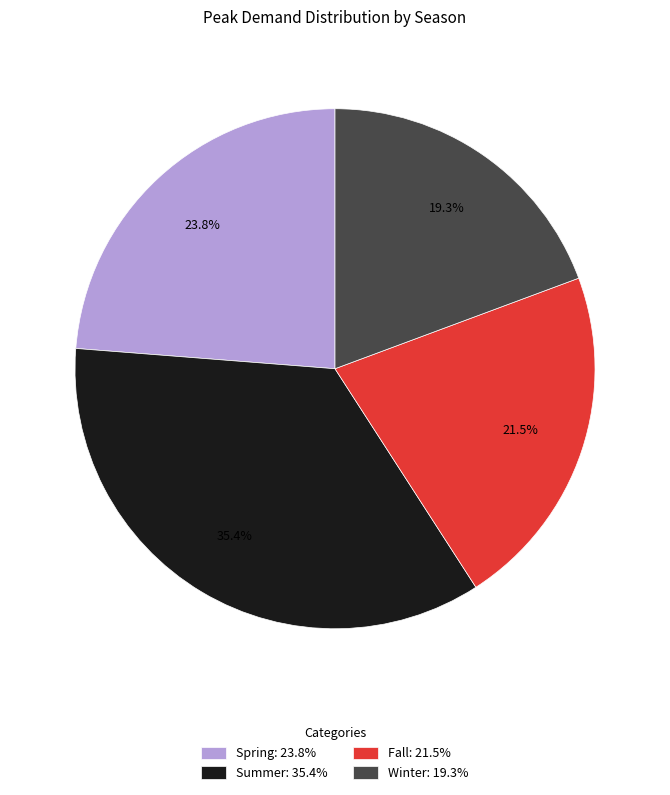

Which has a higher value, Winter: 19.3% or Summer: 35.4%?

Summer: 35.4%